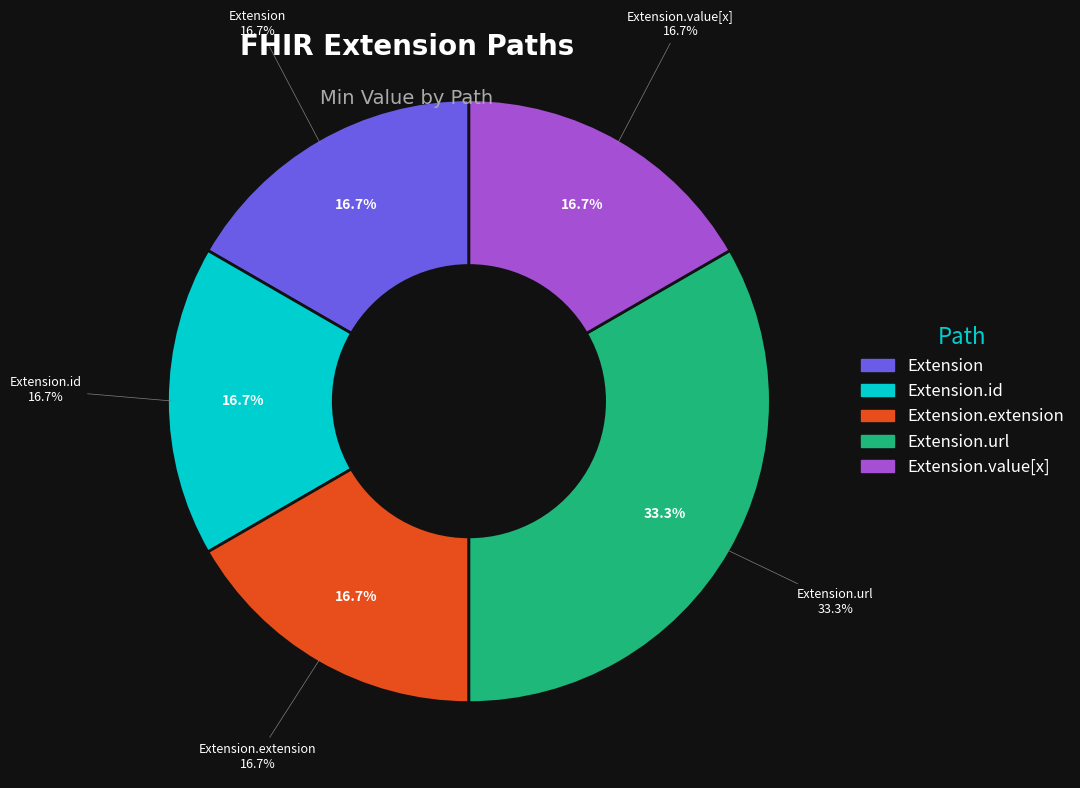

Combined, do Extension.url and Extension.id account for over 50%?

Yes